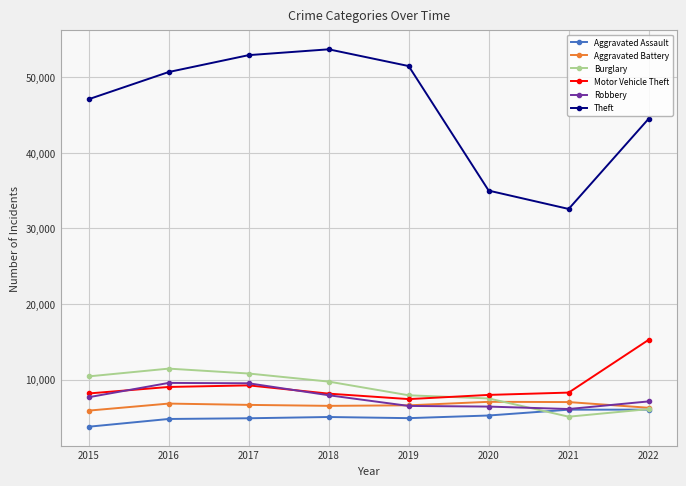

What is the lowest value of the Aggravated Battery series?

5892